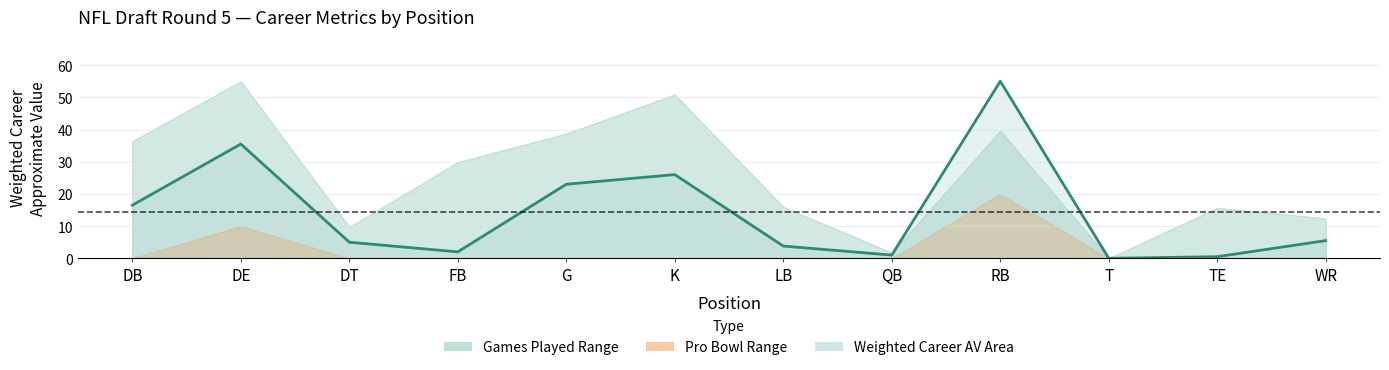

Where is the first local minimum?

FB